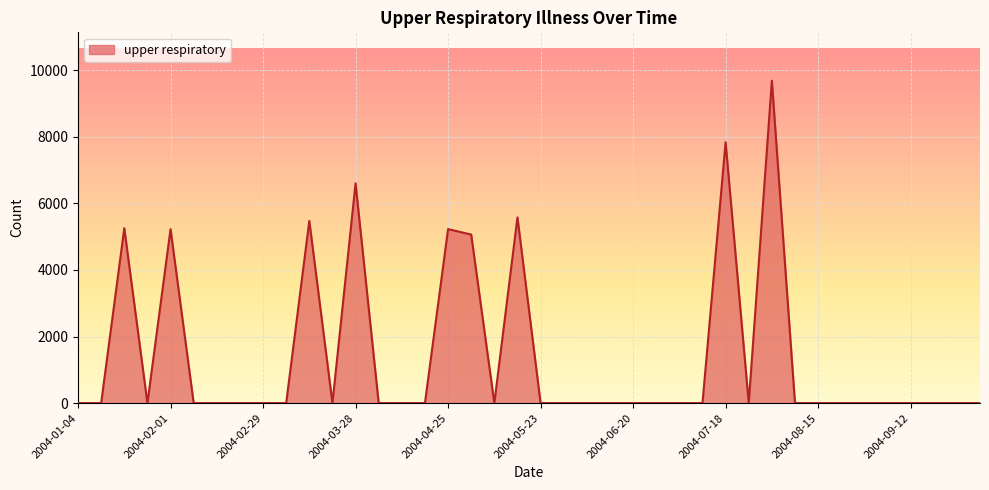

What is the greatest value displayed?

9688.2